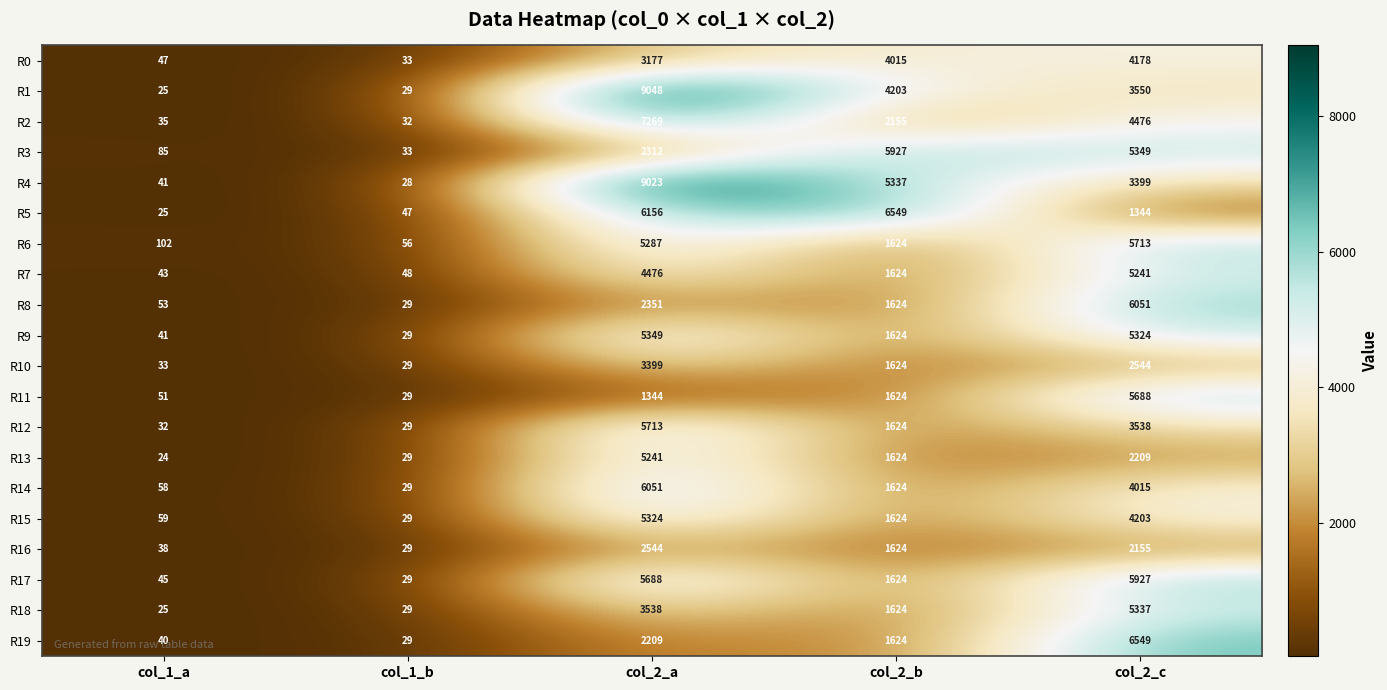

Rank the categories by R10 value from lowest to highest.

col_1_b, col_1_a, col_2_b, col_2_c, col_2_a